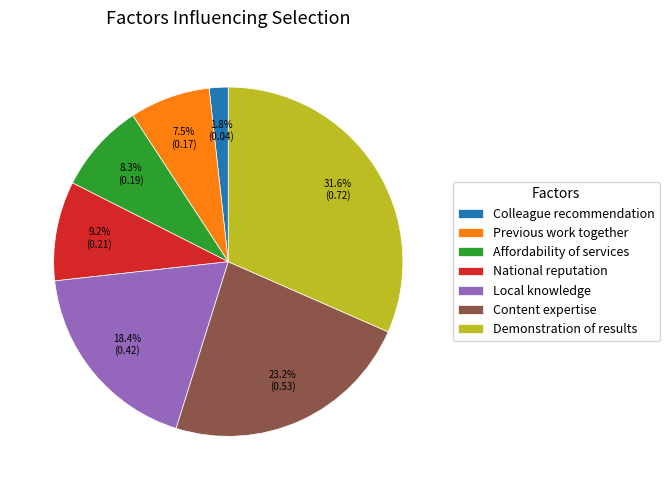

To the nearest percent, what is the average slice percentage?

14%